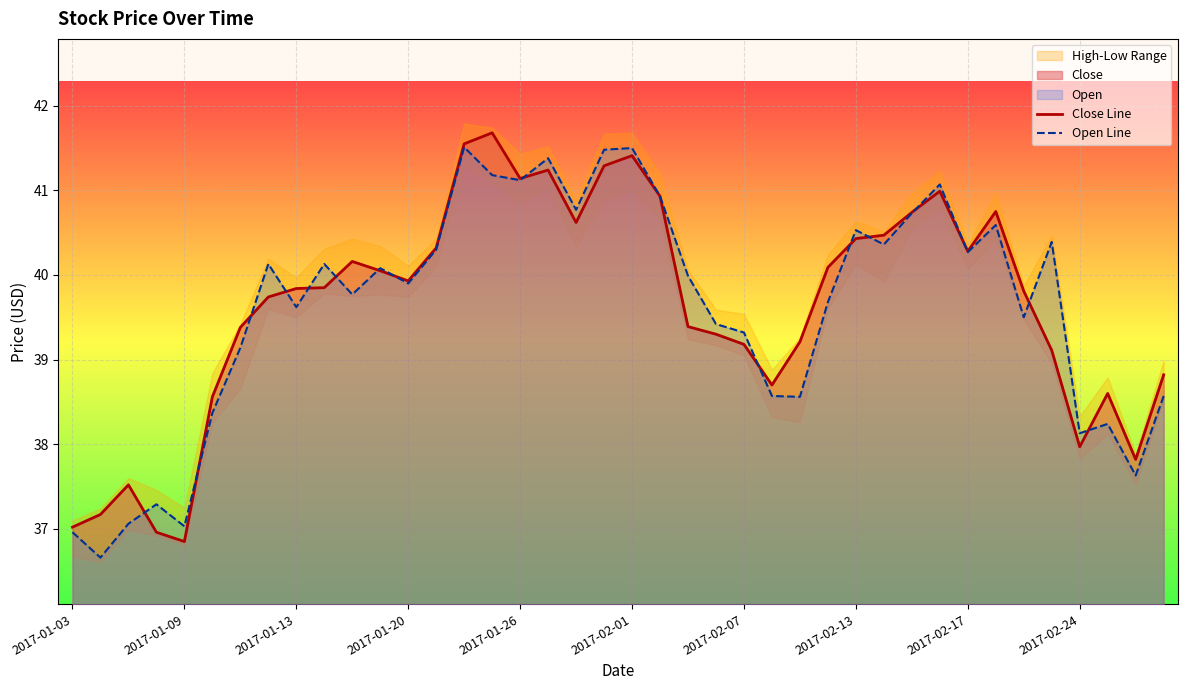

Which category has the highest value in the Open Line series?

14